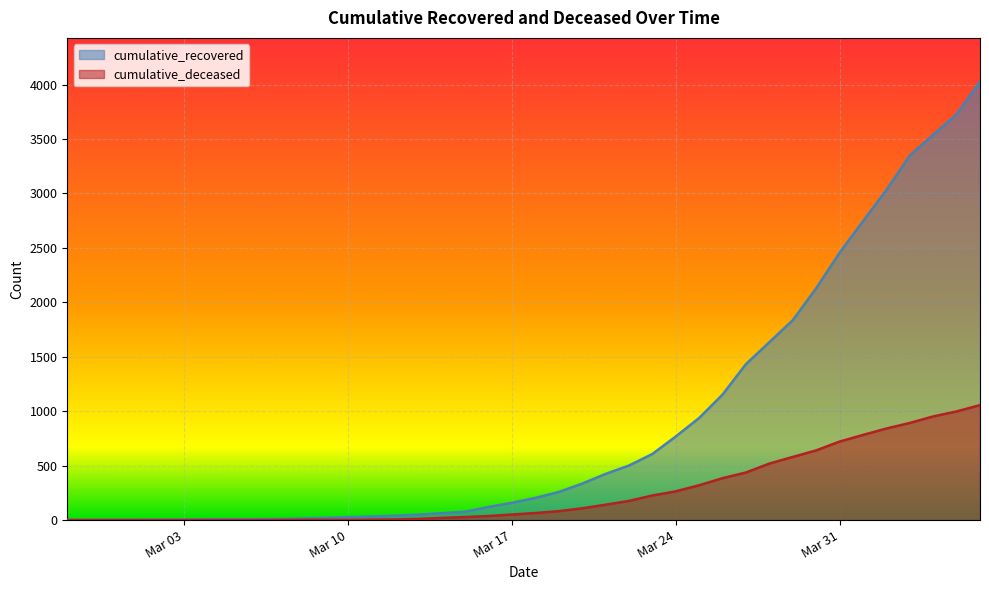

How many values in the cumulative_recovered series exceed 204?

19